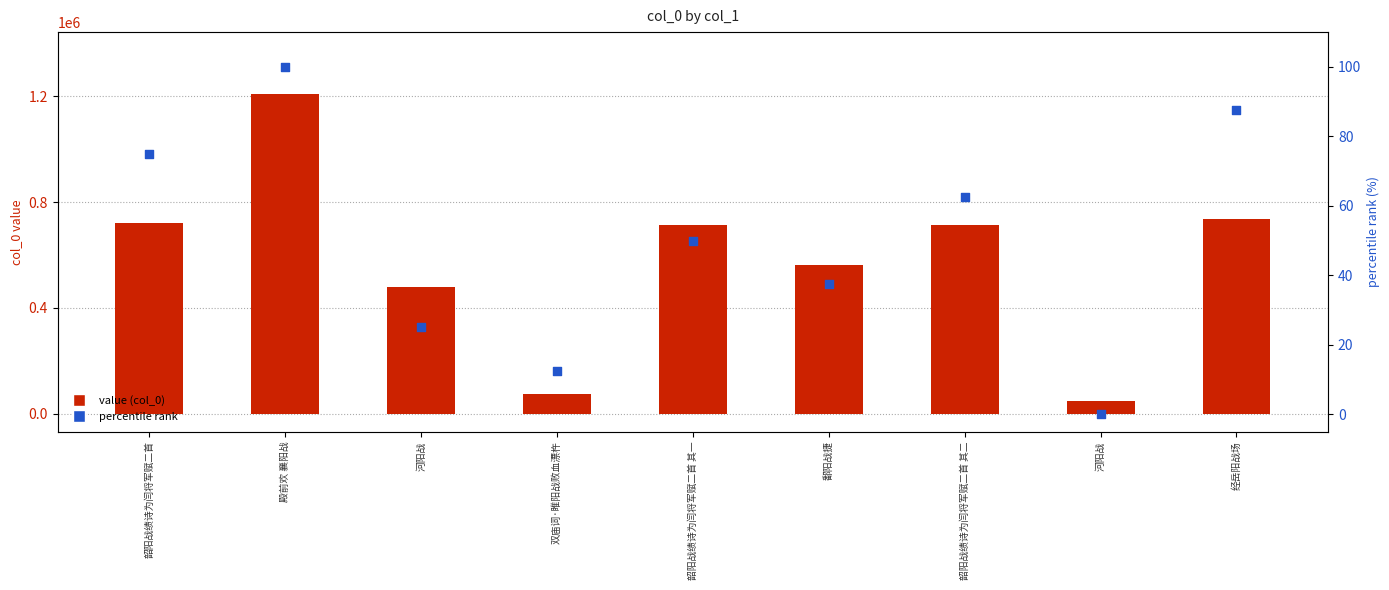

What is the total value across all series at 河阳战?

480525.0